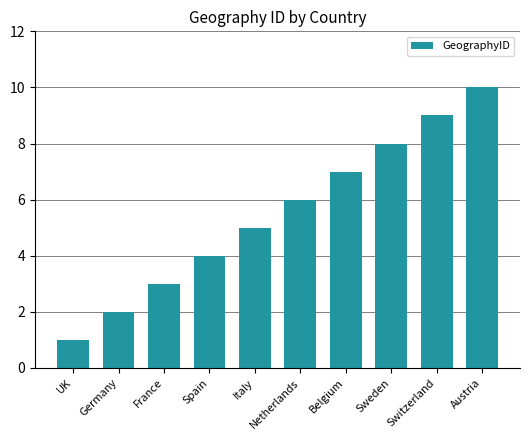

What is the minimum value shown in the chart?

1